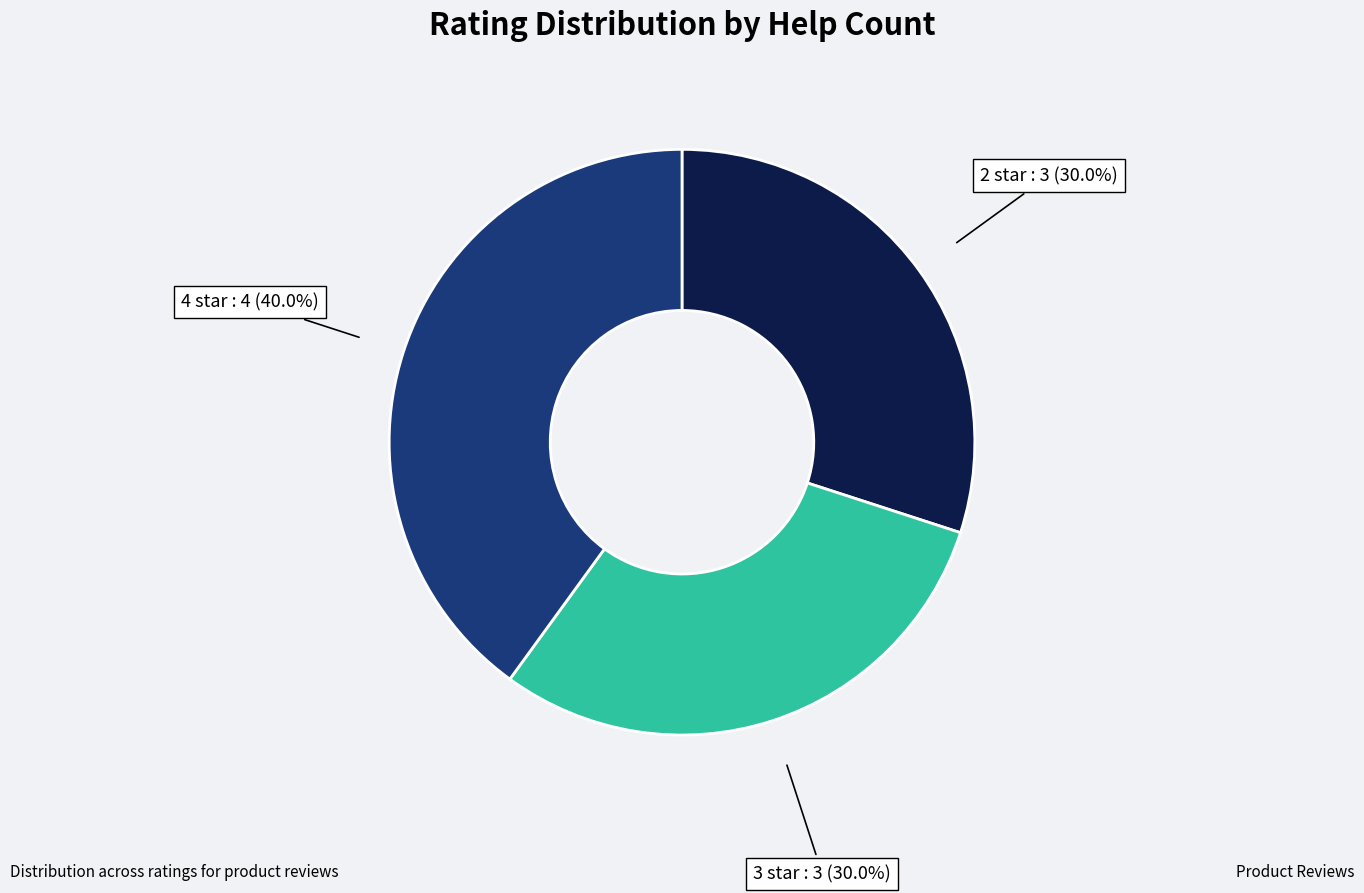

To the nearest percent, what is the difference between the largest and smallest slice percentages?

10%